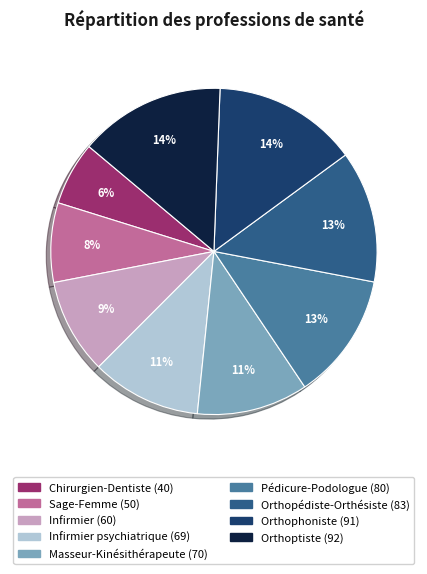

How many segments does this pie chart have?

9